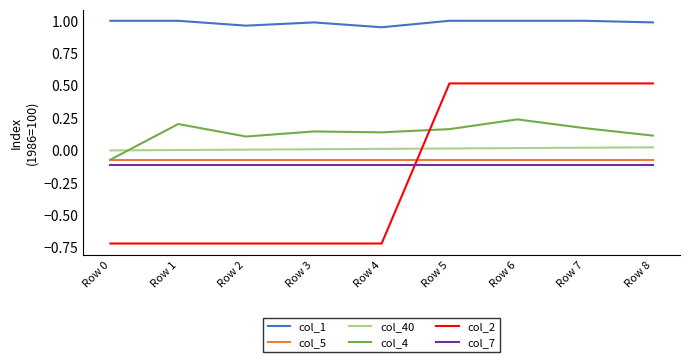

Is the value of col_1 at Row 5 greater than the value of col_40 at Row 8?

Yes